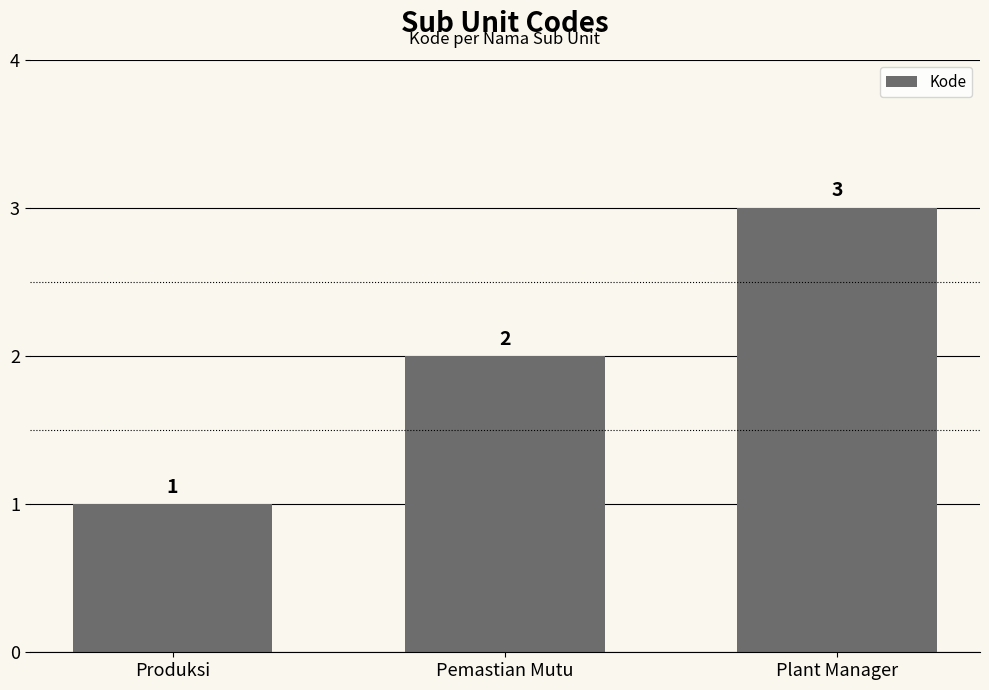

What is the greatest value displayed?

3